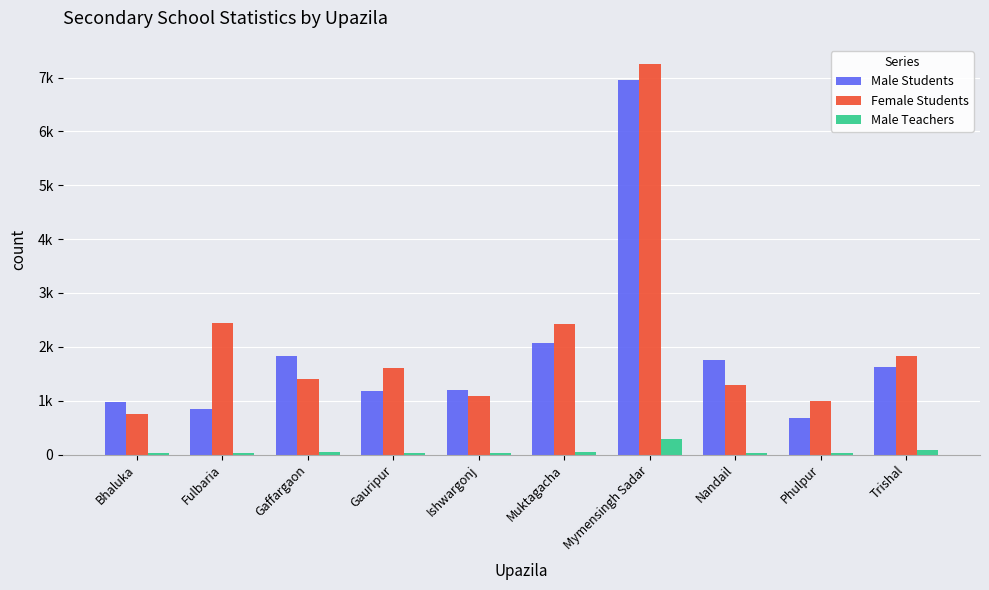

List the labels in order of Male Teachers value, largest first.

Mymensingh Sadar, Trishal, Gaffargaon, Muktagacha, Fulbaria, Bhaluka, Ishwargonj, Gauripur, Nandail, Phulpur